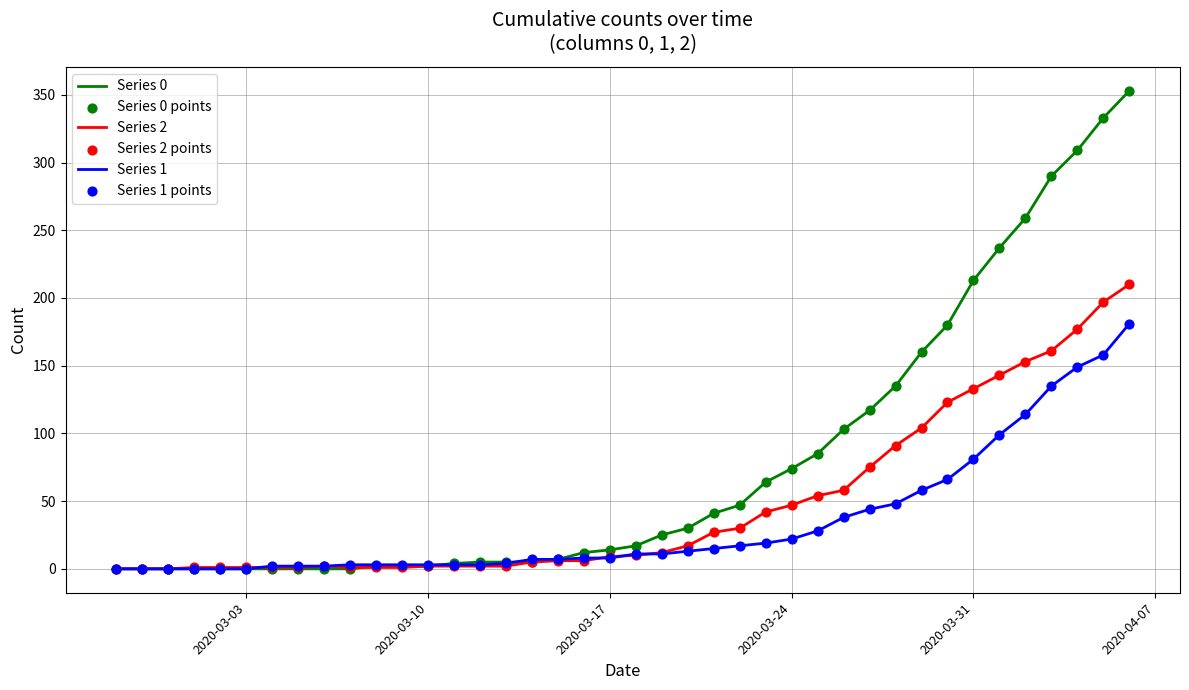

Which series has the largest total across all categories?

Series 0